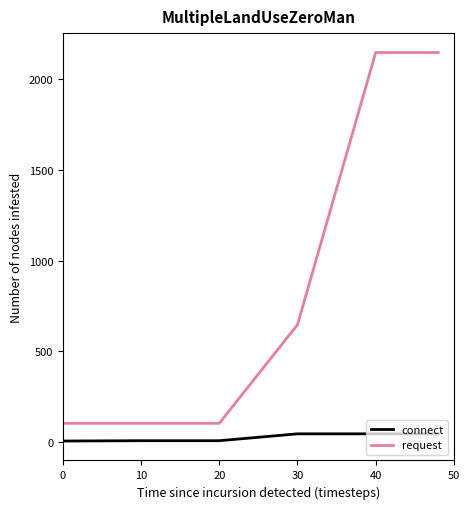

True or false: connect and request cross at least once.

False